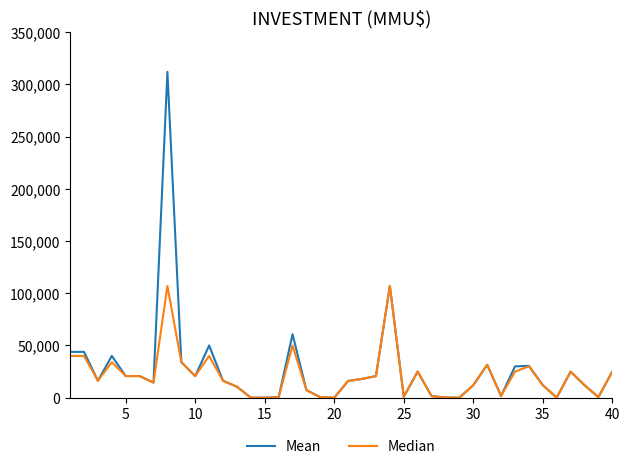

What is the highest value of the Mean series?

312000